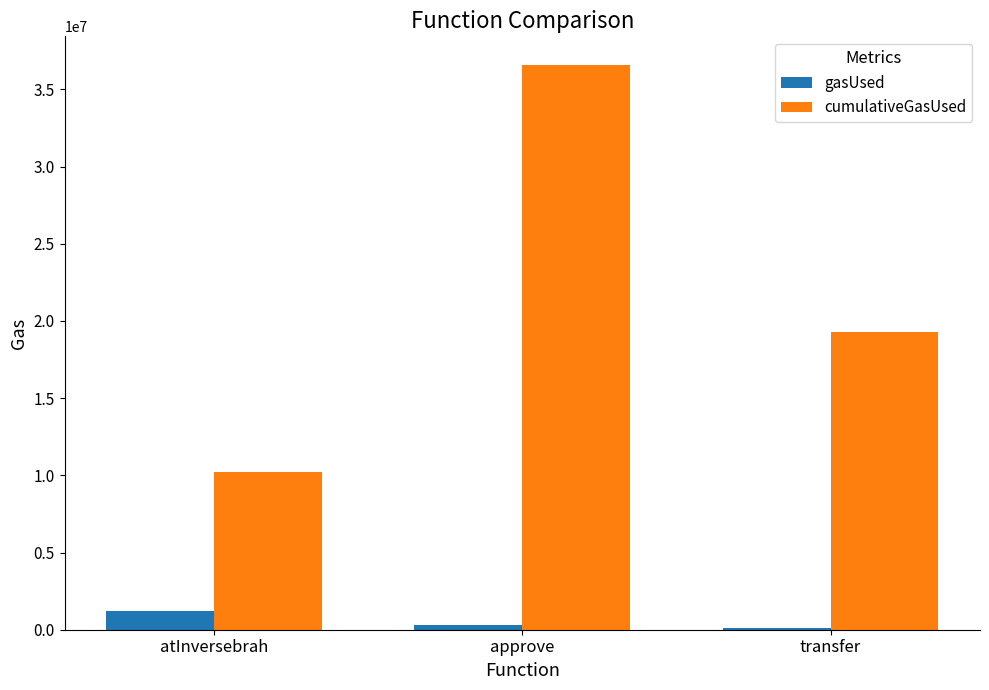

The value of cumulativeGasUsed at atInversebrah is 3192914. True or false?

False